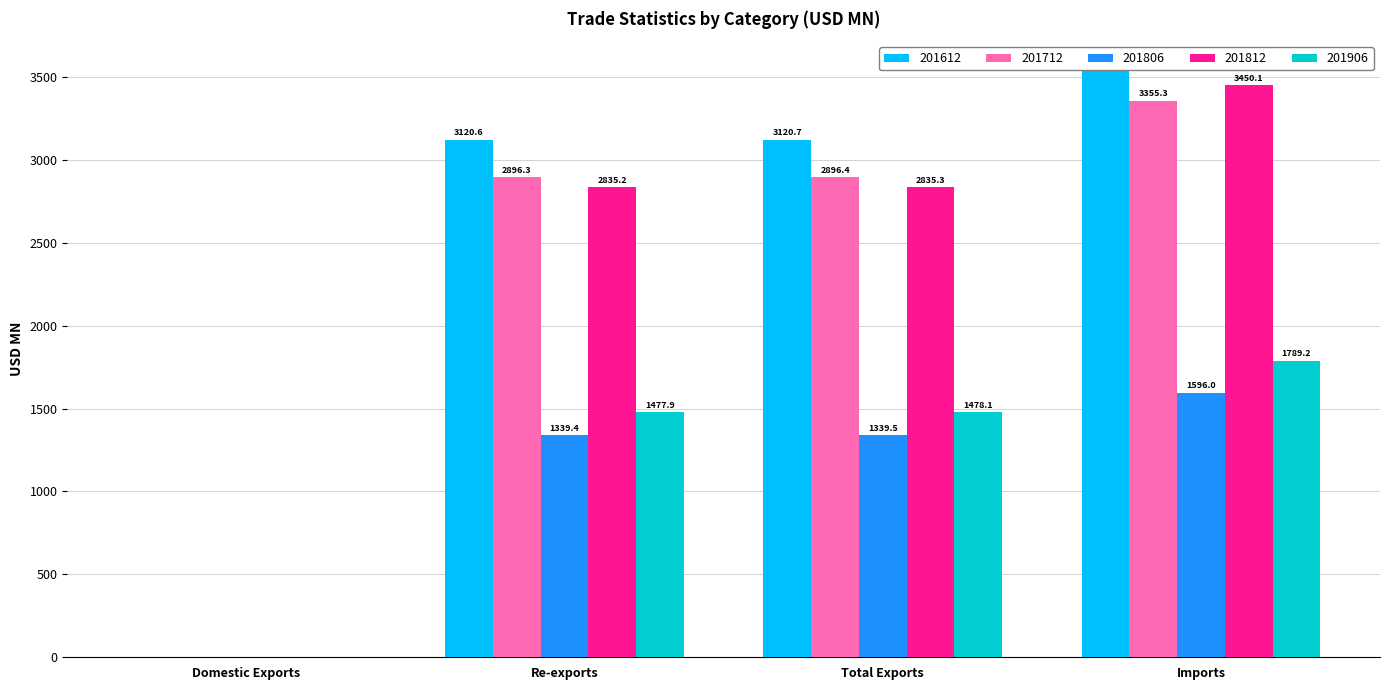

What is the sum of all 201806 values?

4274.9